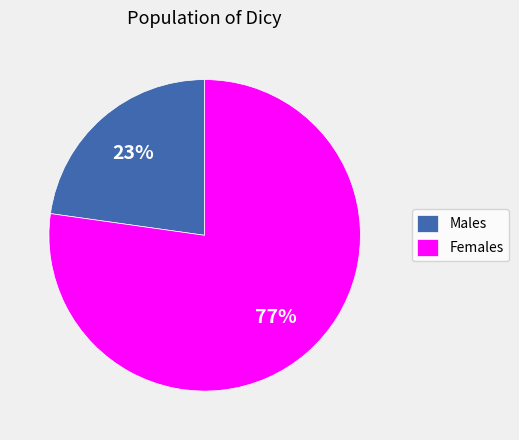

Is there a majority slice in this chart?

Yes